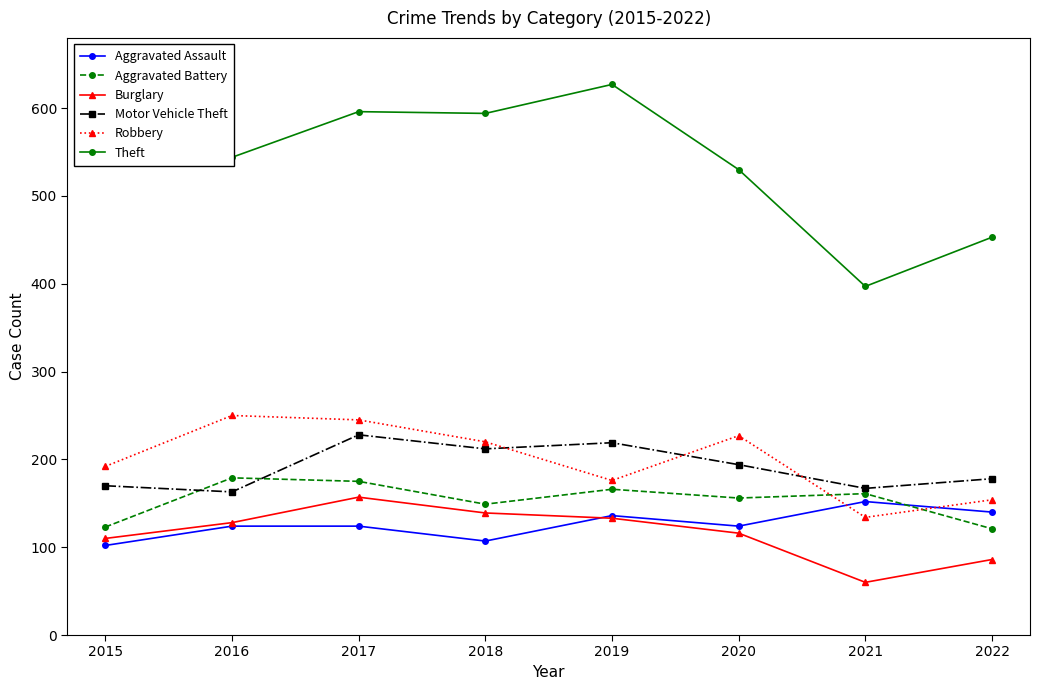

What is the difference between the maximum and minimum values in the Burglary series?

97